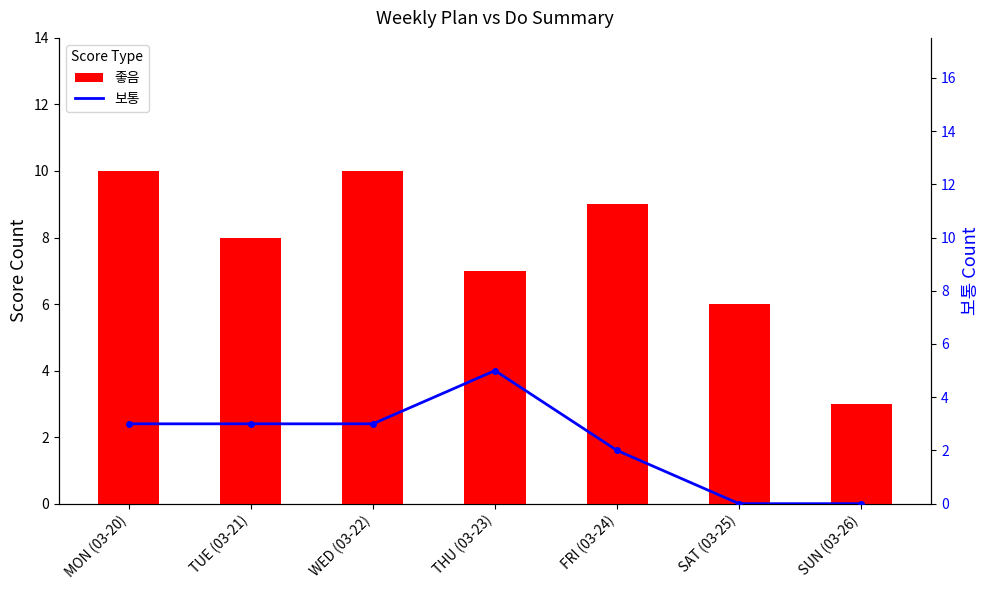

What is the difference between the maximum and minimum values in the 좋음 series?

7